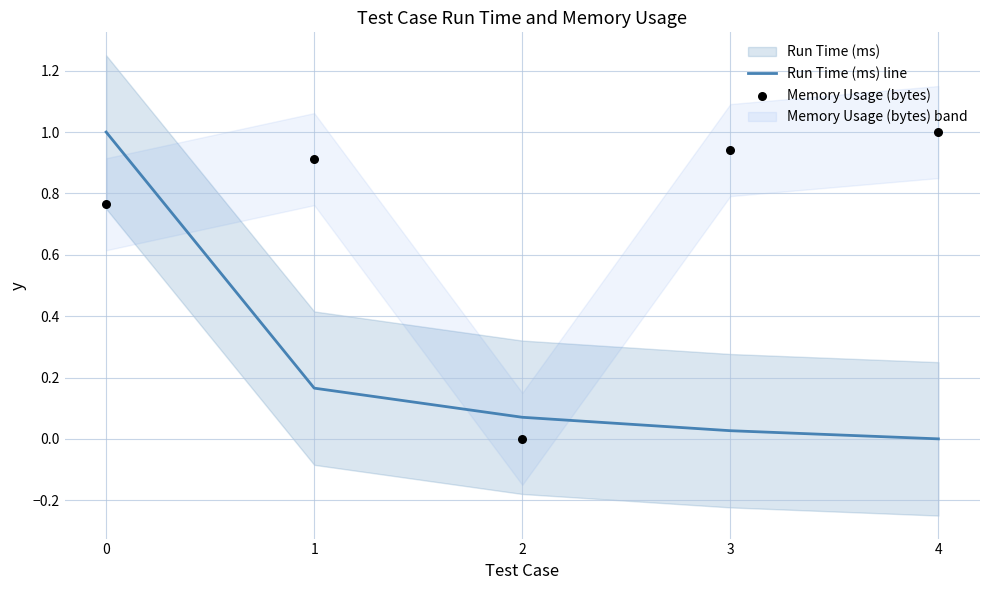

Which series reaches the minimum Y coordinate?

Run Time (ms) line